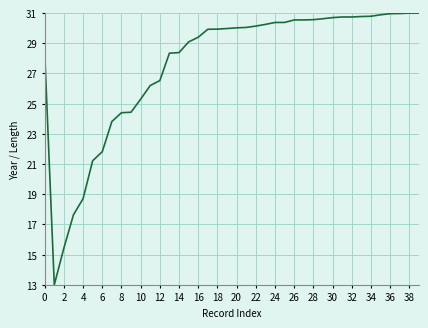

What is the maximum value shown in the chart?

31.0